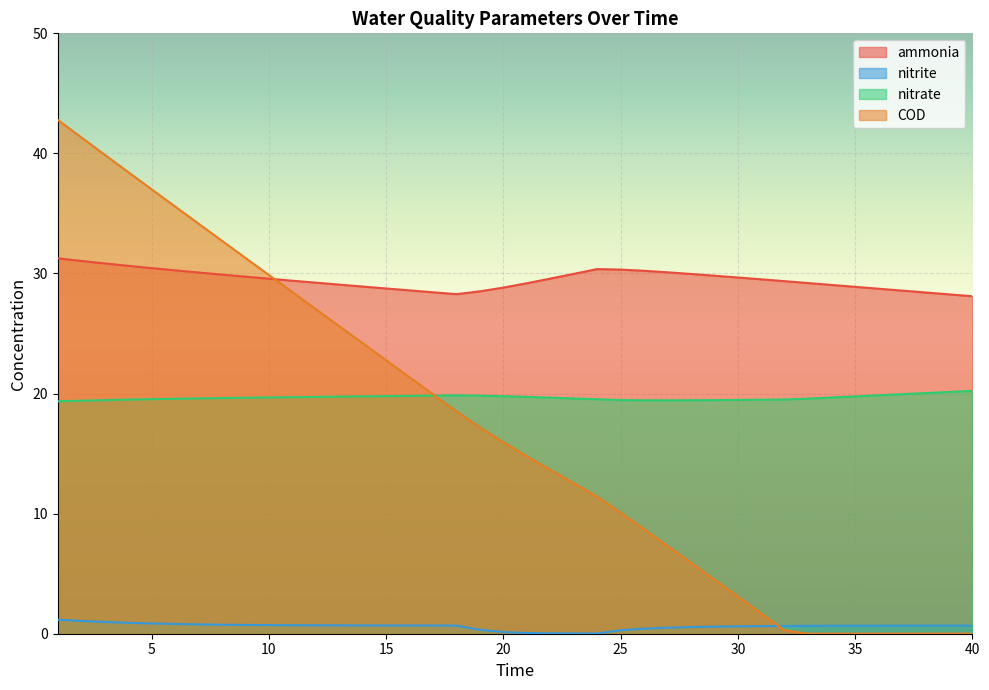

How many intersections are there between nitrate and COD?

1